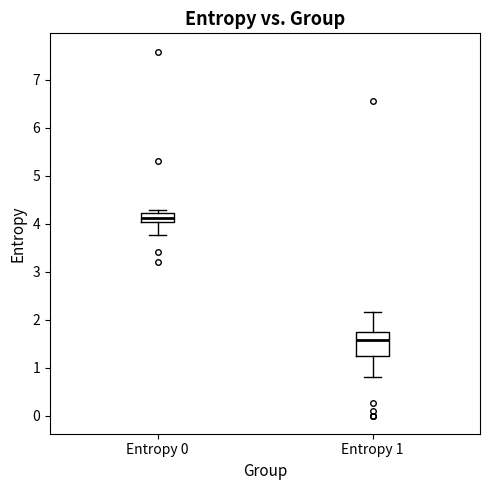

Where is the lower edge of the box for Entropy 0 on the y-axis? The values are not printed on the chart, so give them approximately, as read against the axis.

4.0